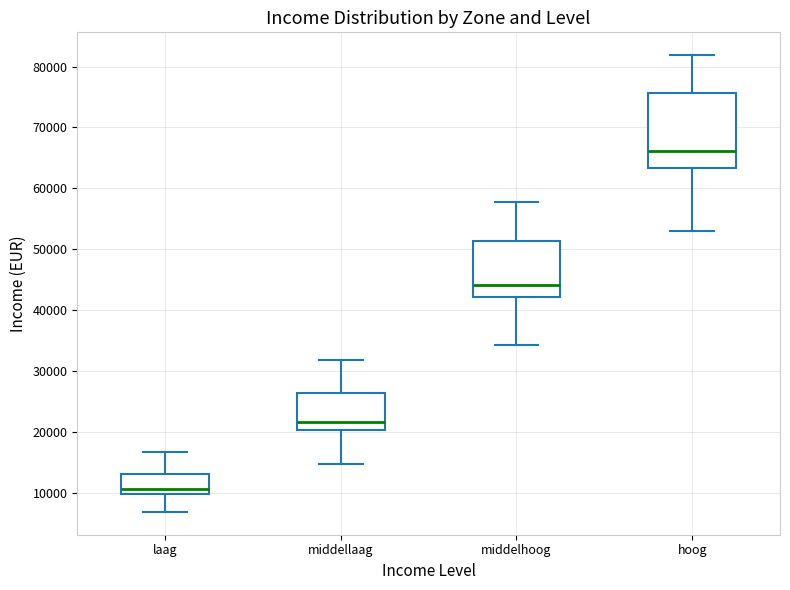

Which box is the tallest, from its lower edge to its upper edge?

hoog